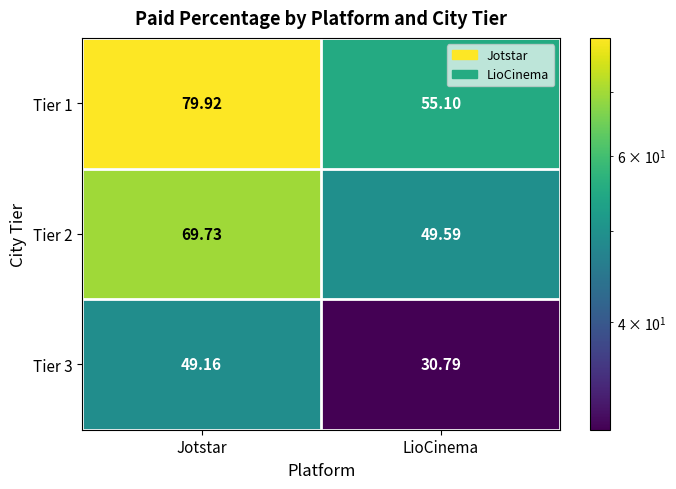

At which category is the sum across all series the highest?

Jotstar